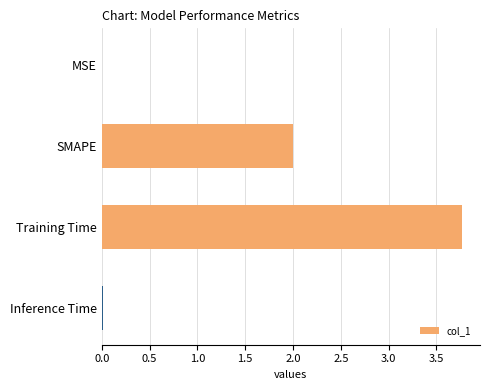

The chart shows a value of 0.0 at Inference Time. True or false?

True